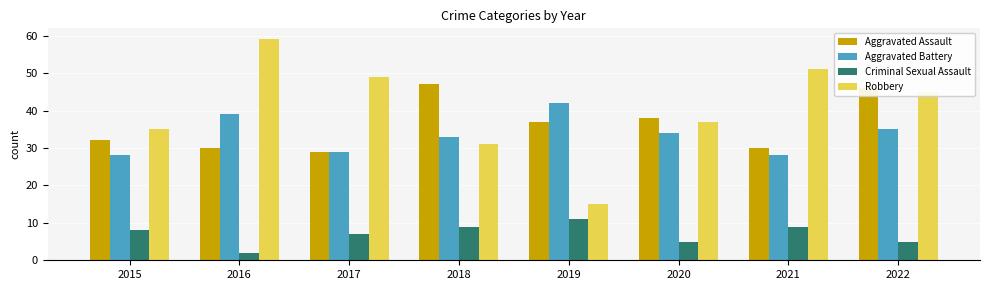

What is the sum of all Aggravated Assault values?

289